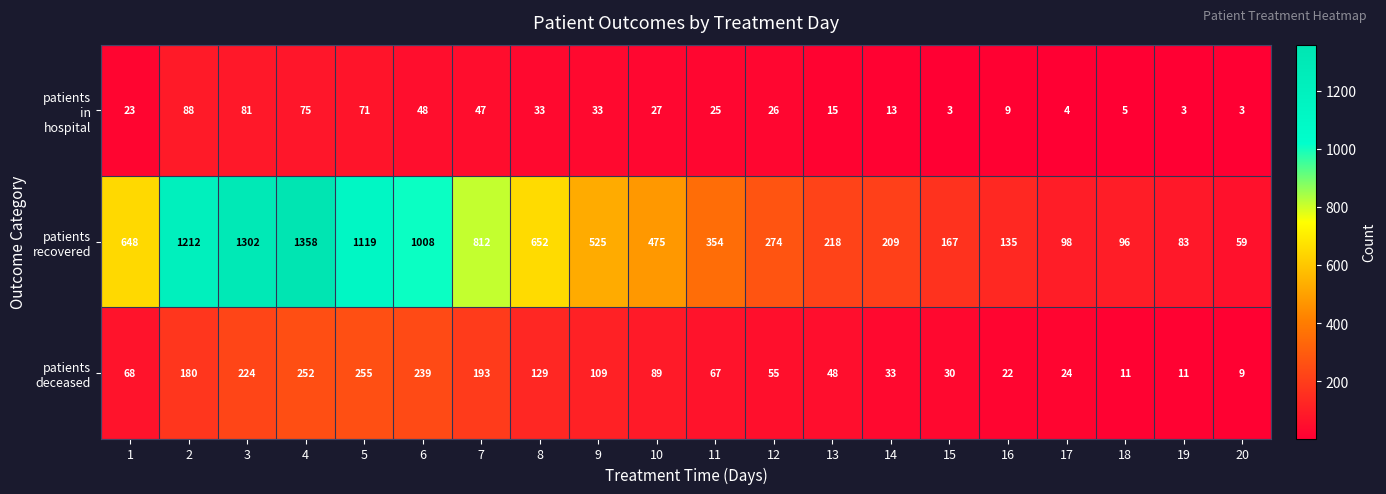

What is the spread (max minus min) of values at 20?

56